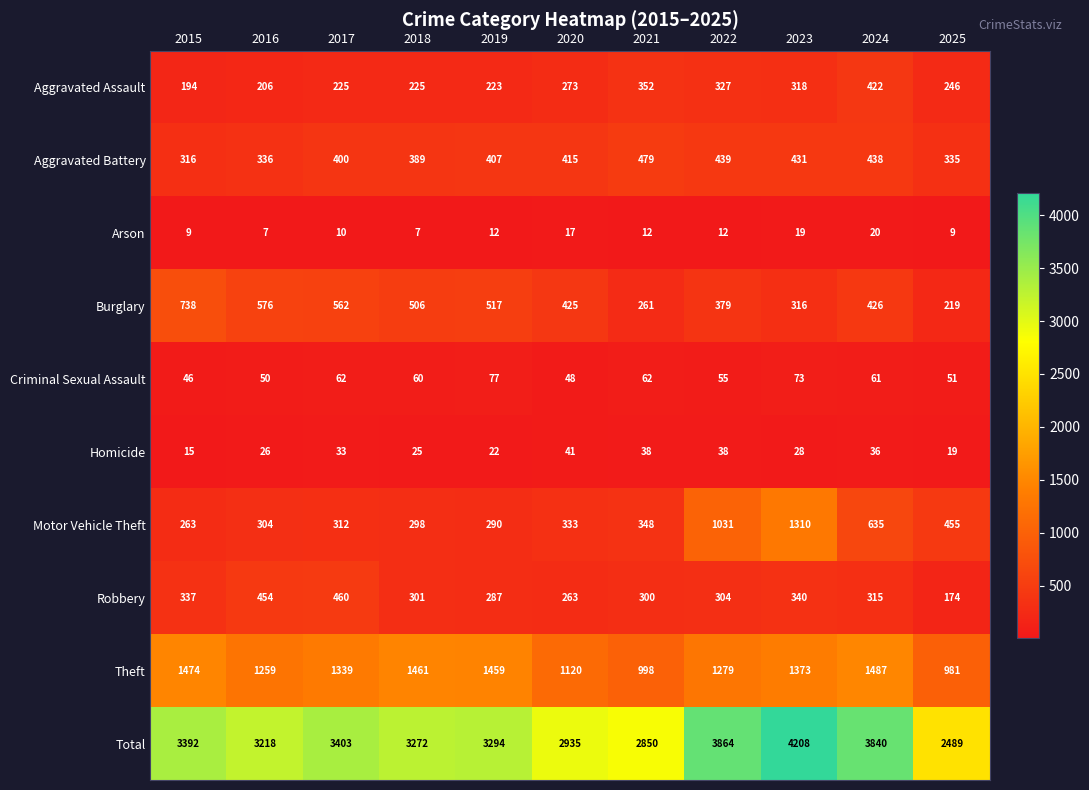

Rank the series by their maximum value, from lowest to highest.

Arson, Homicide, Criminal Sexual Assault, Aggravated Assault, Robbery, Aggravated Battery, Burglary, Motor Vehicle Theft, Theft, Total